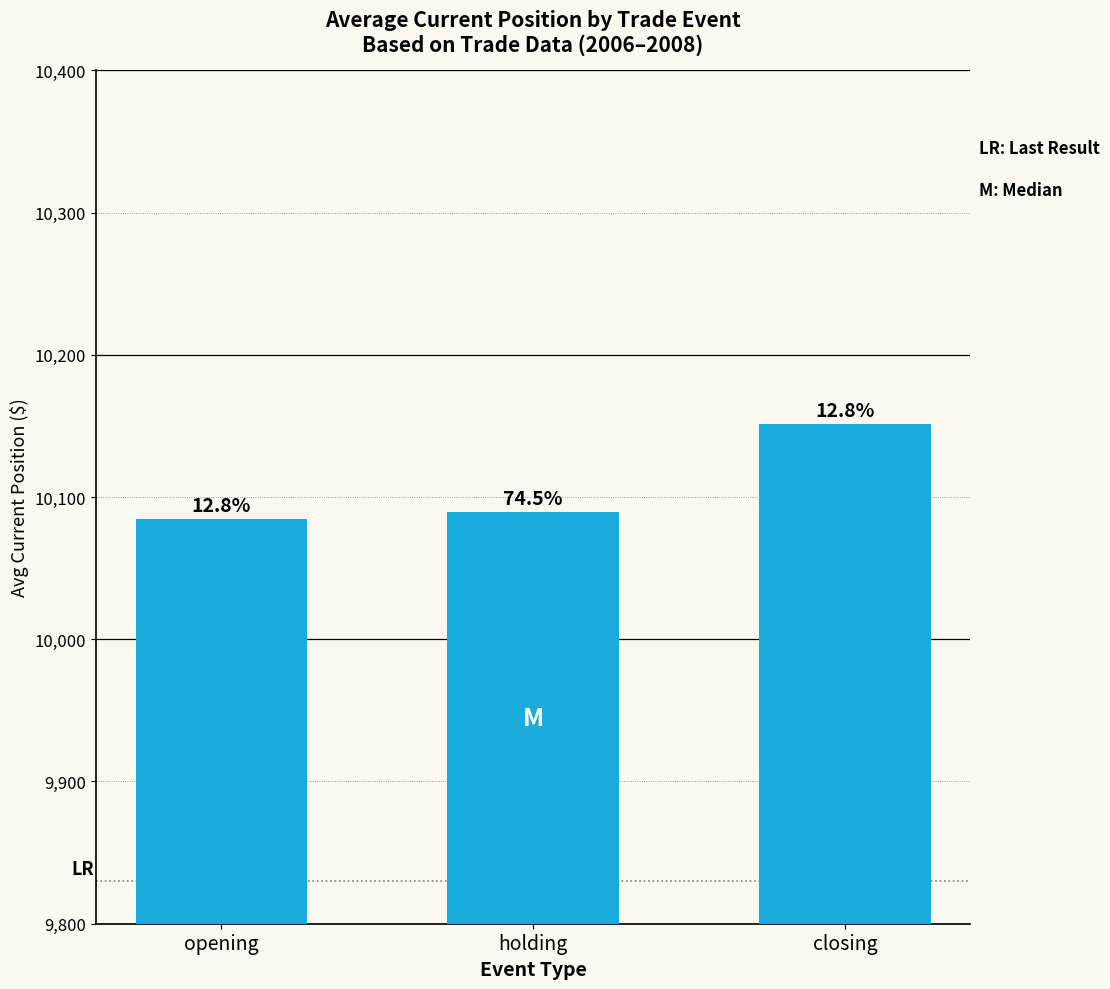

What is the ratio of the value at holding to the value at closing?

1.0